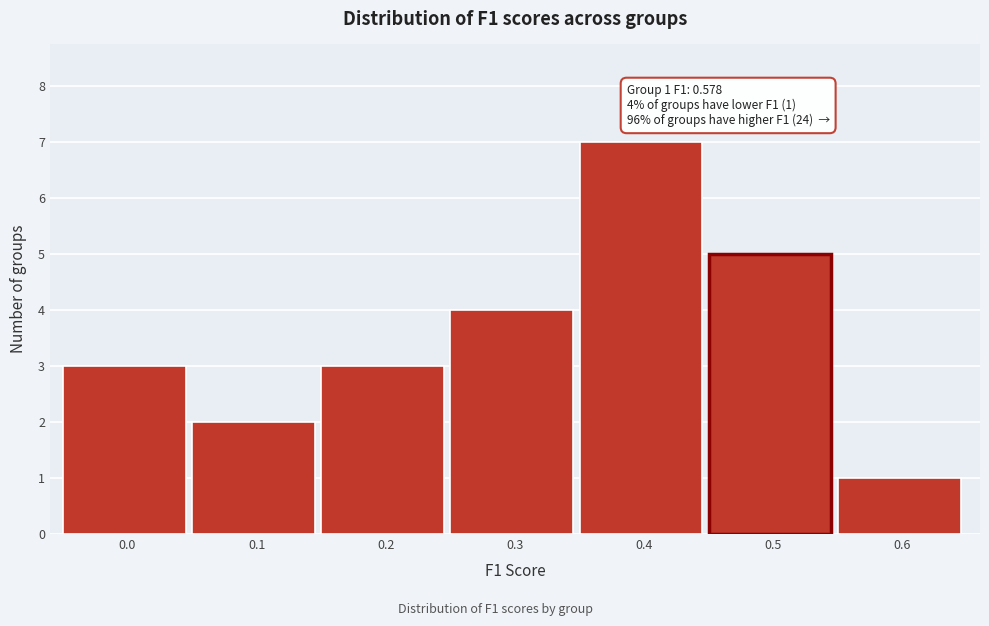

Reading left to right, what are all the values shown in this chart?

0.0=3	0.1=2	0.2=3	0.3=4	0.4=7	0.5=5	0.6=1